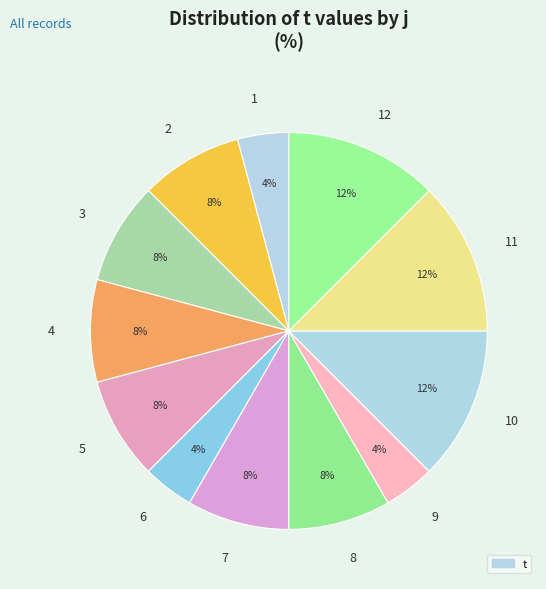

Combined, do 5 and 8 account for over 50%?

No